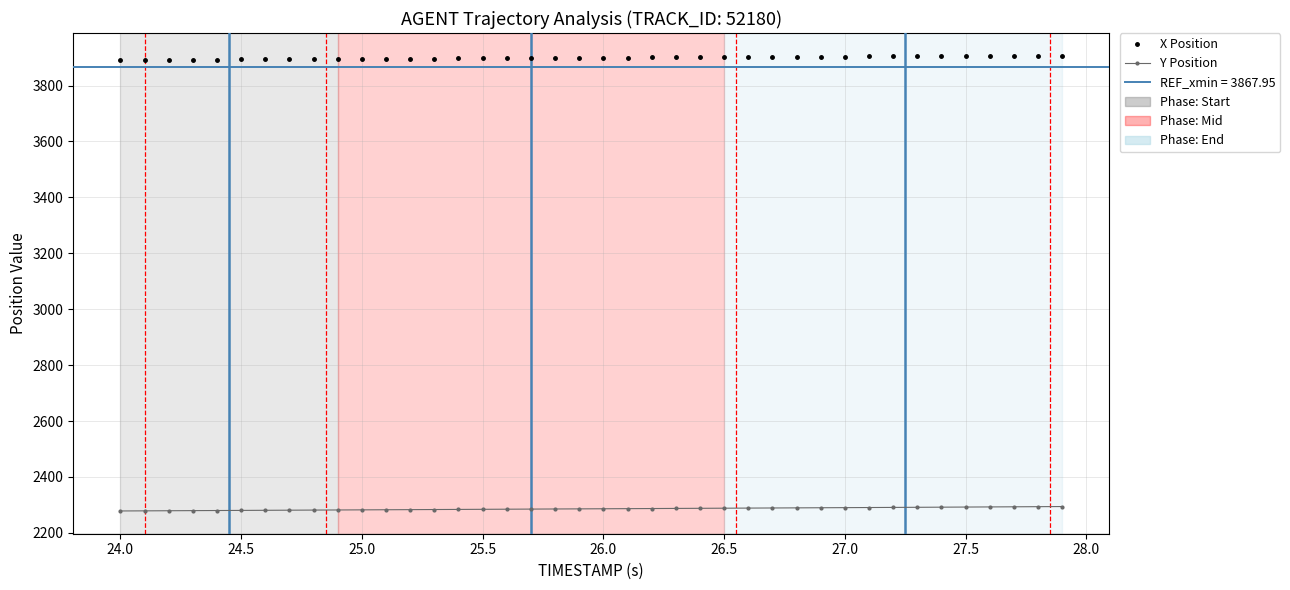

True or false: Y Position and X Position cross at least once.

False